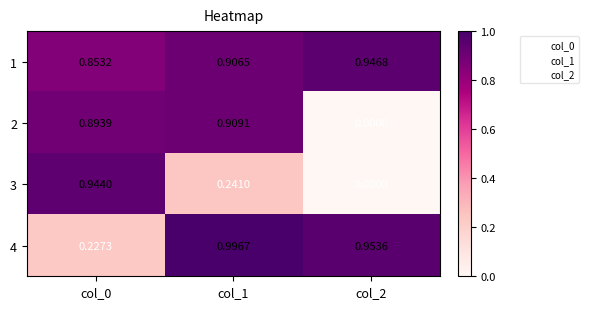

Rank the series by their maximum value, from lowest to highest.

2, 3, 1, 4